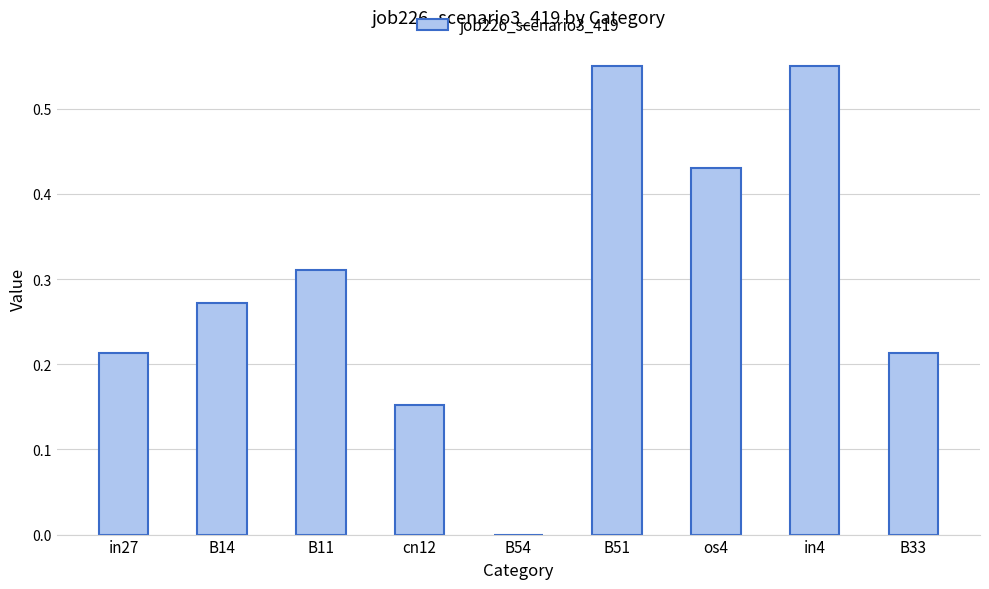

Is it true that the value at os4 is 0.7?

False